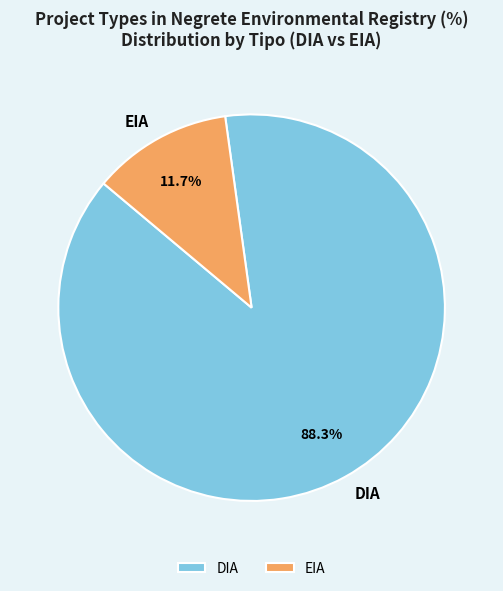

What is the largest slice in the pie chart?

DIA